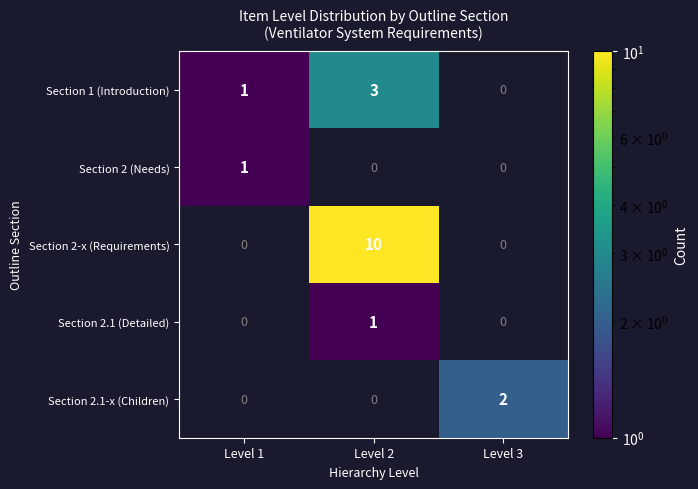

The Section 2.1 (Detailed) series shows 1 at Level 2. True or false?

True